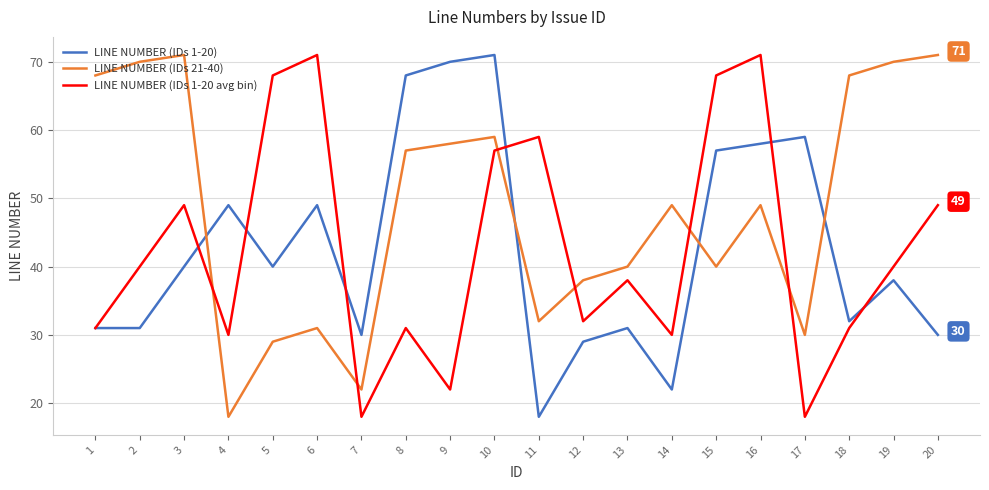

What is the difference between the highest and lowest values at 15?

28